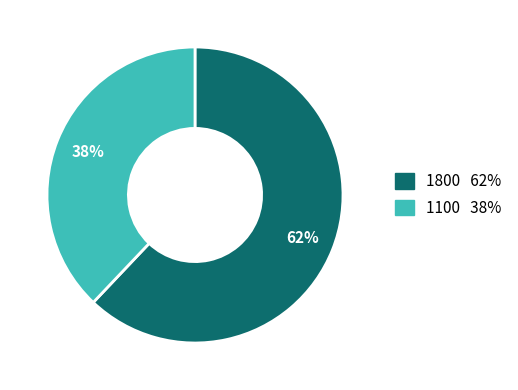

To the nearest percent, what percentage of the pie is 1100?

38%